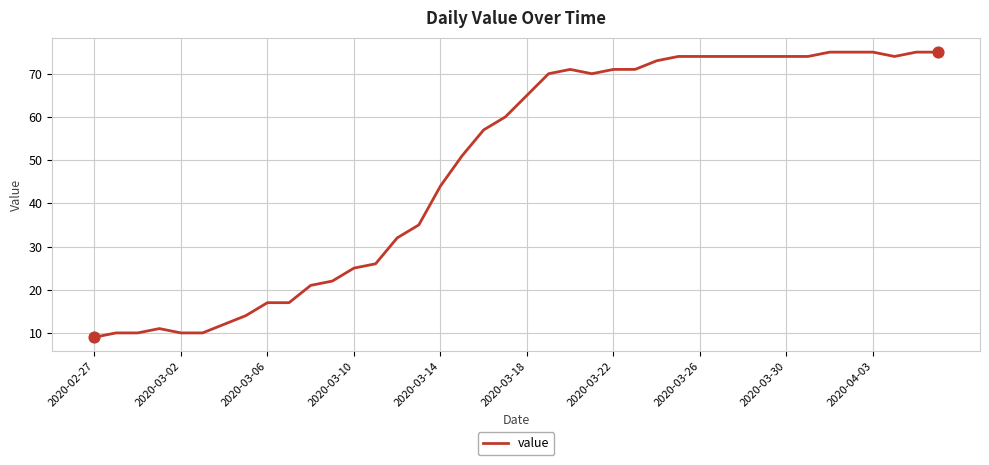

What is the difference between the maximum and minimum values?

66